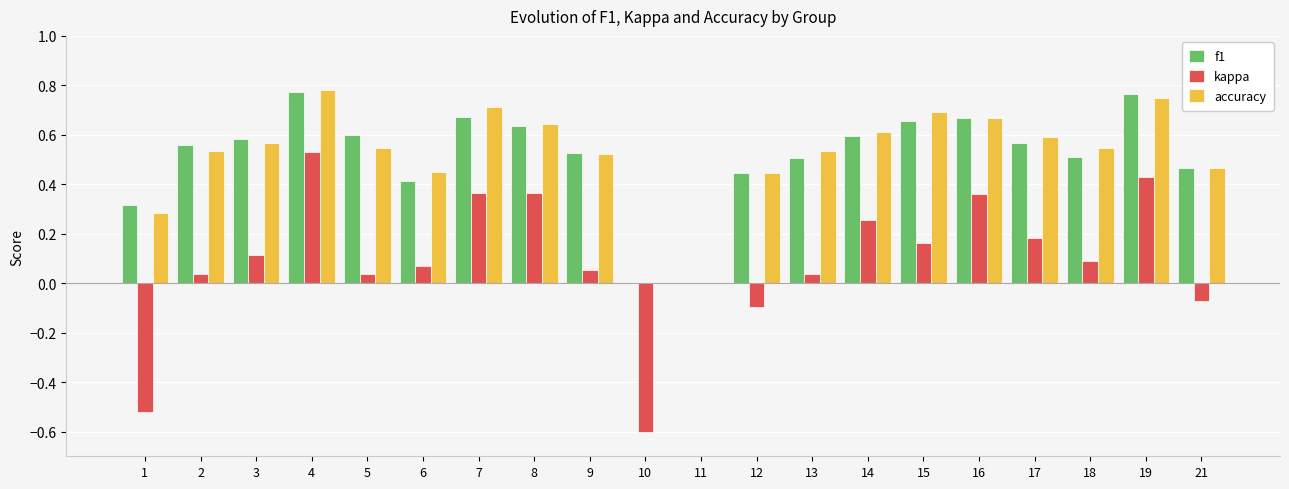

True or false: accuracy has a value of 0.6 at 8.

True